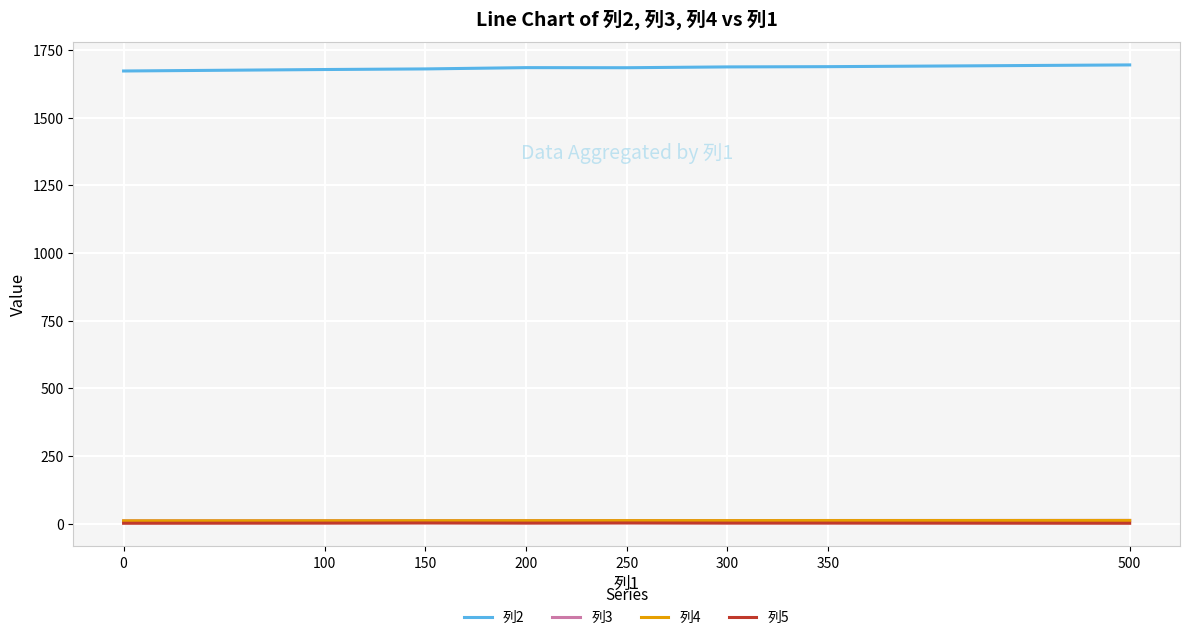

Which series has the largest total across all categories?

列2